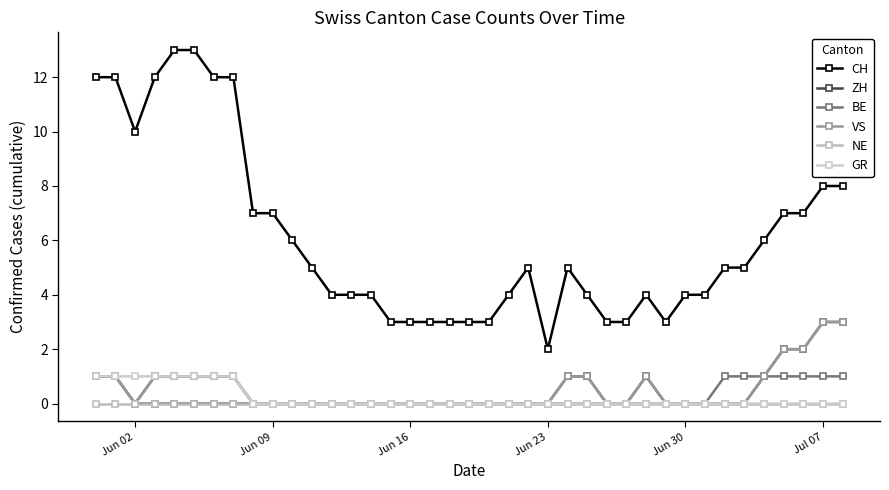

What is the difference between the maximum and minimum values in the CH series?

11